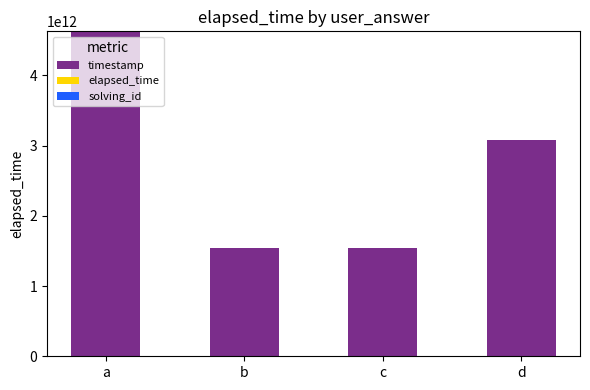

At which category is the sum across all series the highest?

a